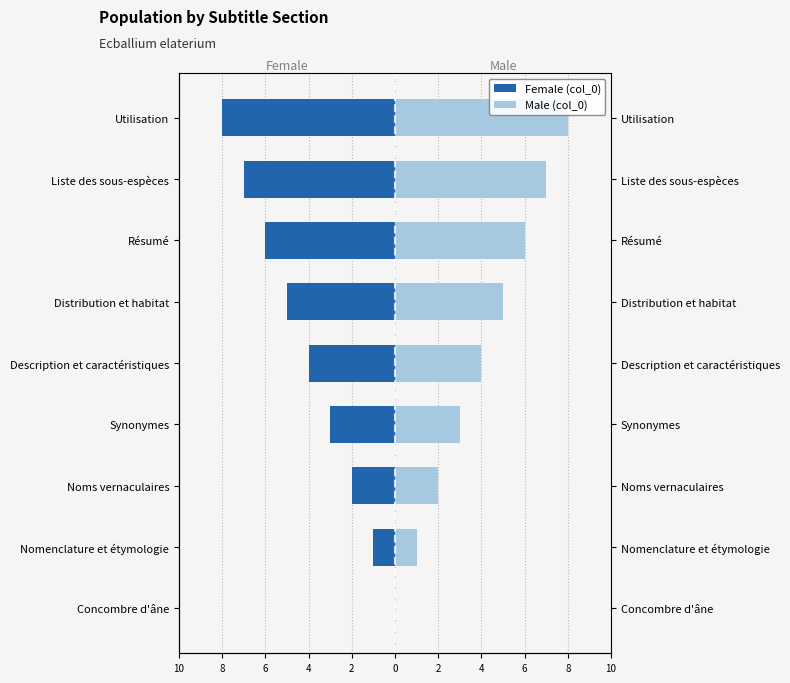

Reading right to left, extract all data points from this chart.

Female (col_0): -8	-7	-6	-5	-4	-3	-2	-1	0
Male (col_0): 8	7	6	5	4	3	2	1	0